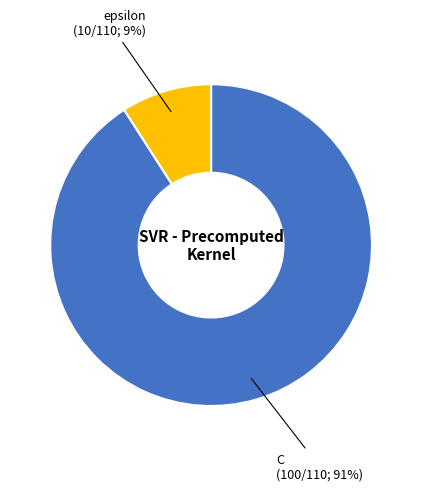

Rank the categories by value from lowest to highest.

epsilon, C